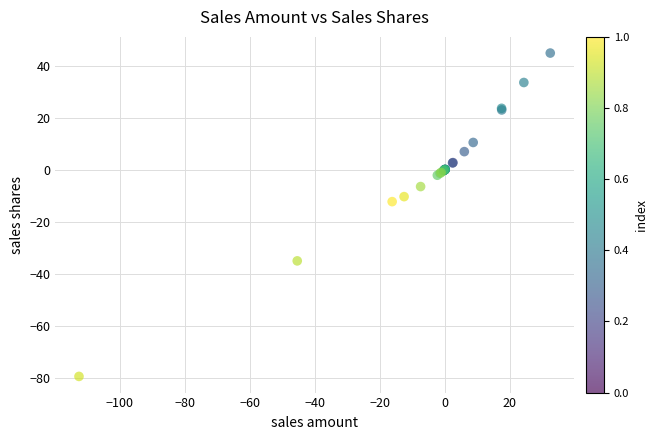

What Y value in the scatter plot is closest to -17?

-12.2